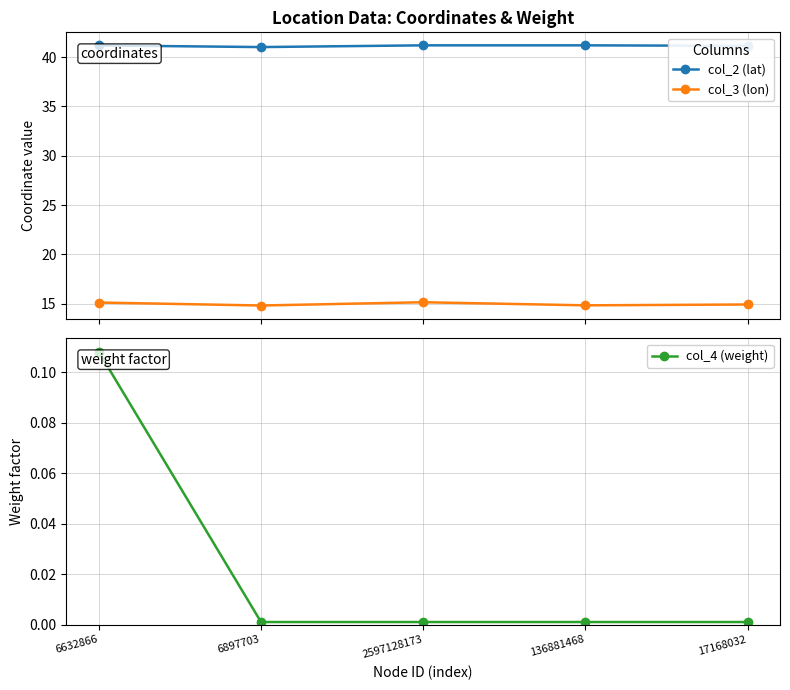

What are all the series names shown in the legend?

col_2 (lat), col_3 (lon), col_4 (weight)